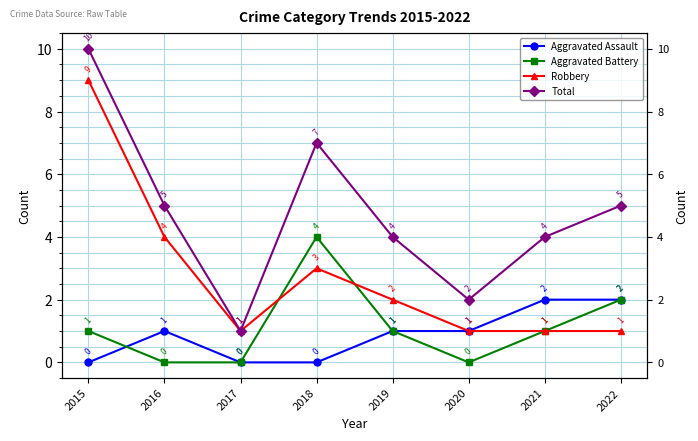

In Total, how many points are higher than both neighbors (excluding endpoints)?

1